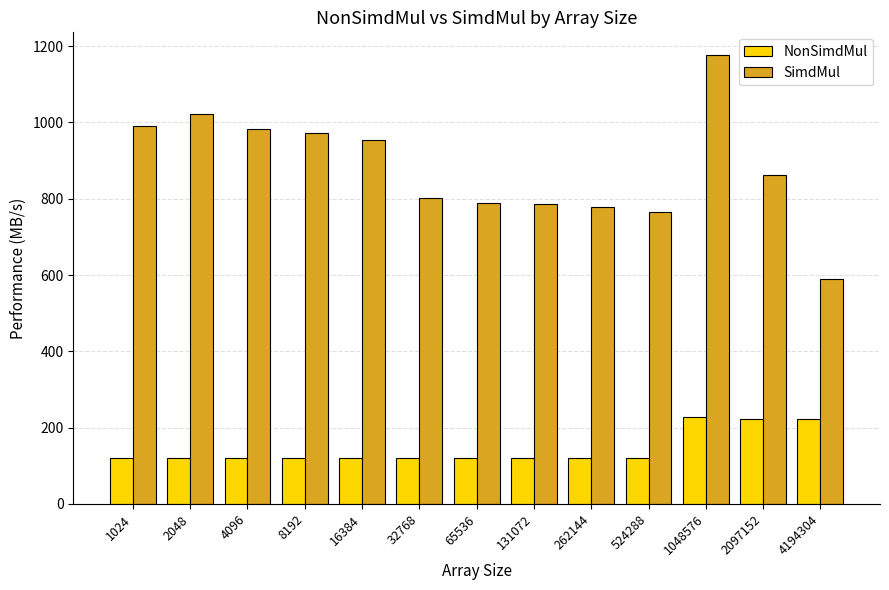

List the series in order of their overall mean, lowest first.

NonSimdMul, SimdMul